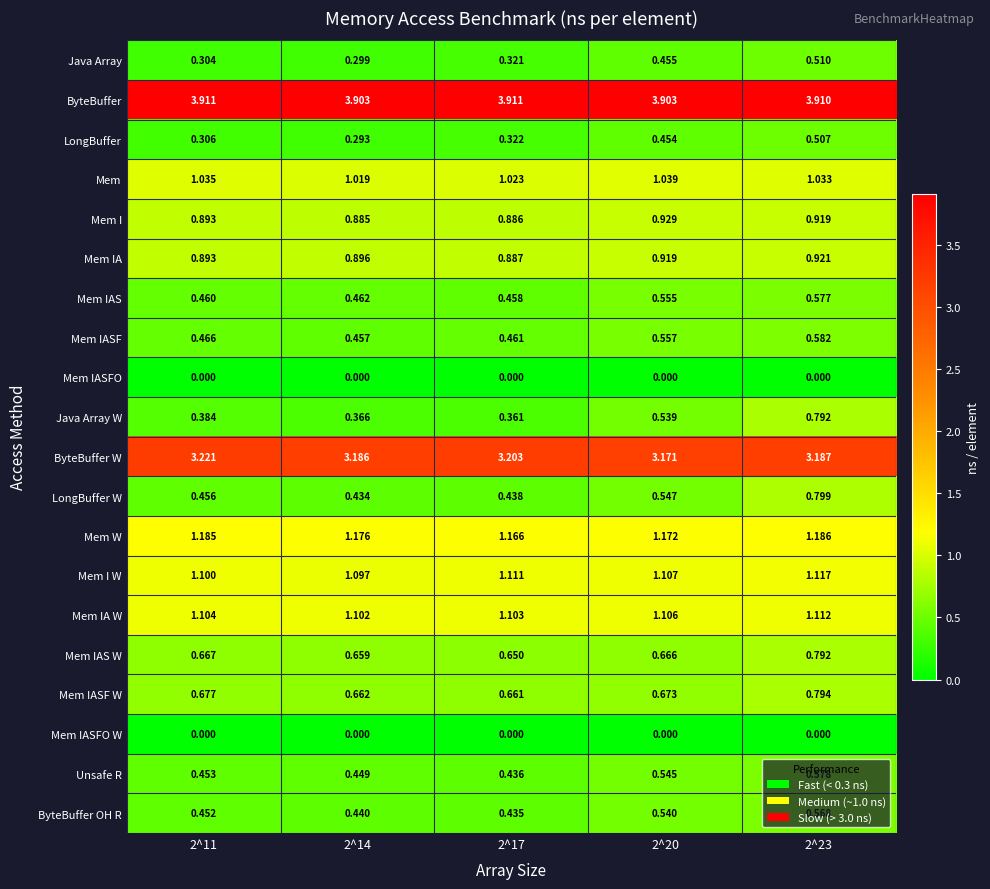

Which series has the largest total across all categories?

ByteBuffer